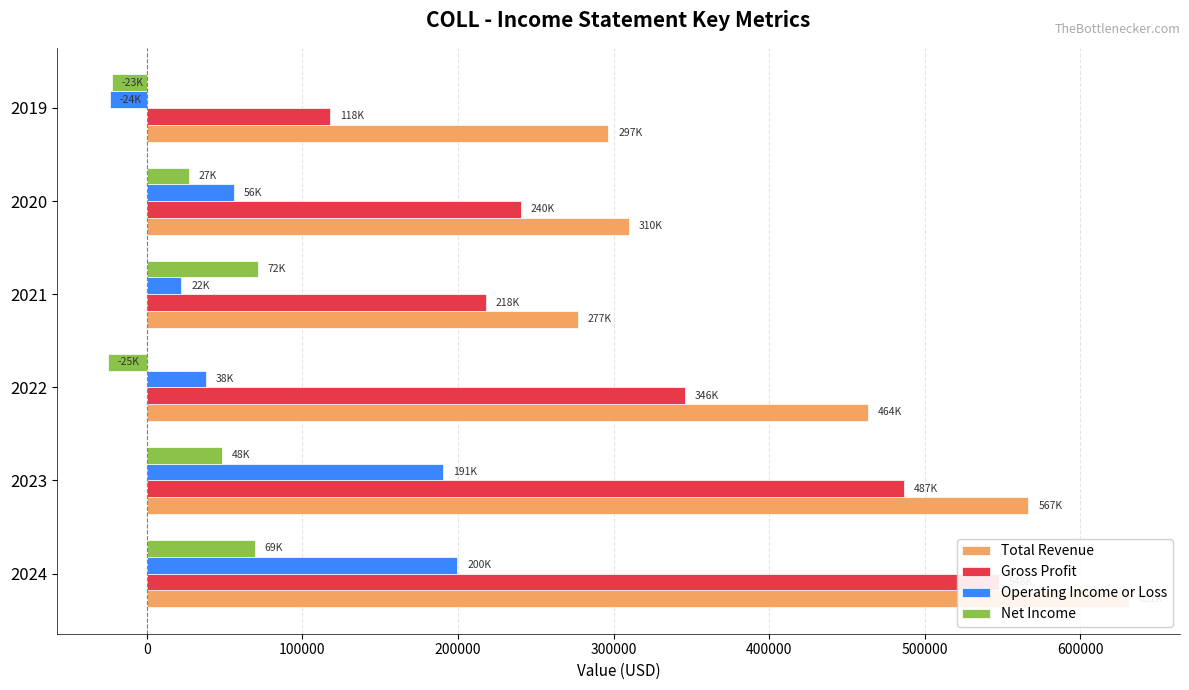

The value of Gross Profit at 2019 is 208243. True or false?

False